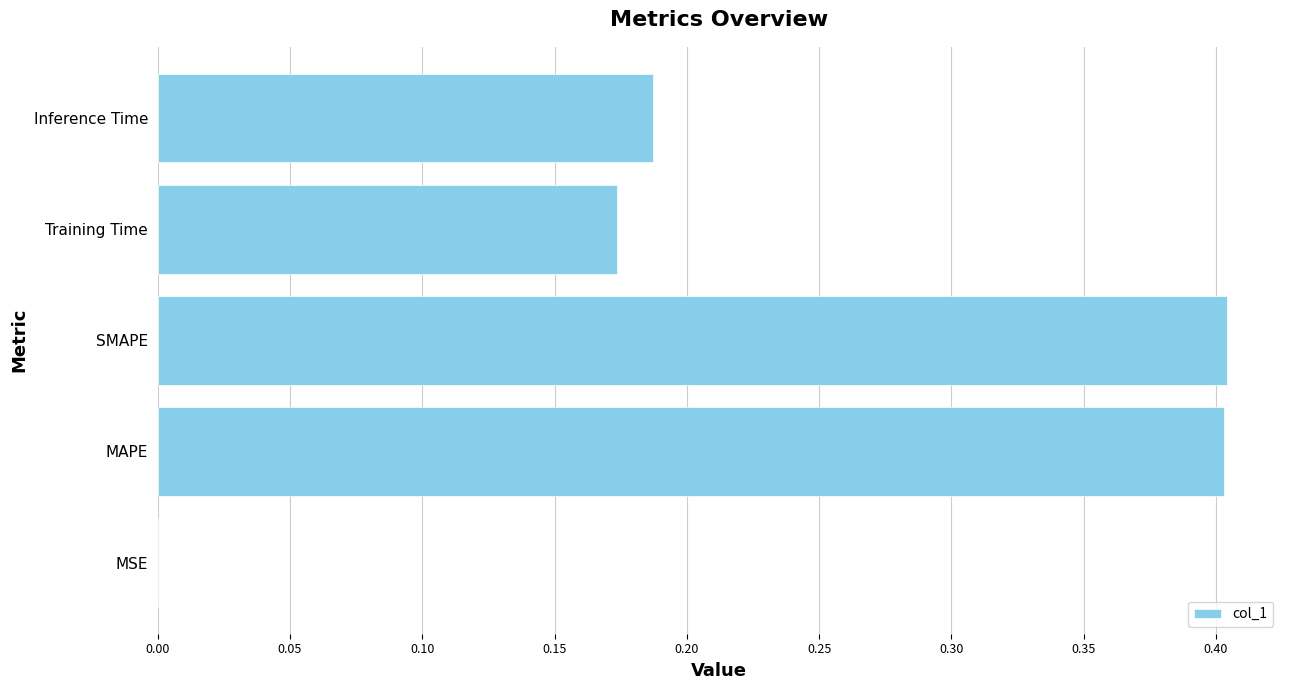

Between MSE and MAPE, which is larger?

MAPE